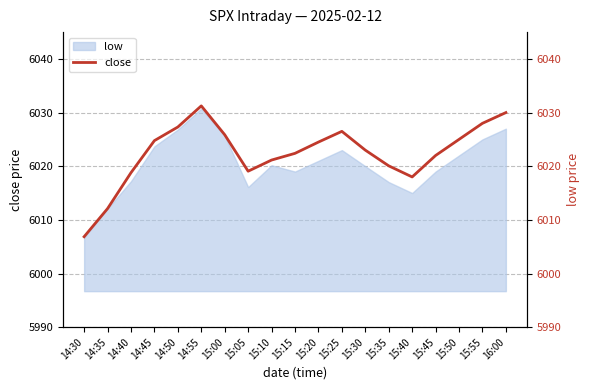

Reading right to left, transcribe all the data shown in this chart.

6030.0	6028.0	6025.0	6022.0	6018.0	6020.1	6023.0	6026.5	6024.5	6022.4	6021.1	6019.1	6025.9	6031.2	6027.3	6024.8	6018.8	6012.1	6006.9